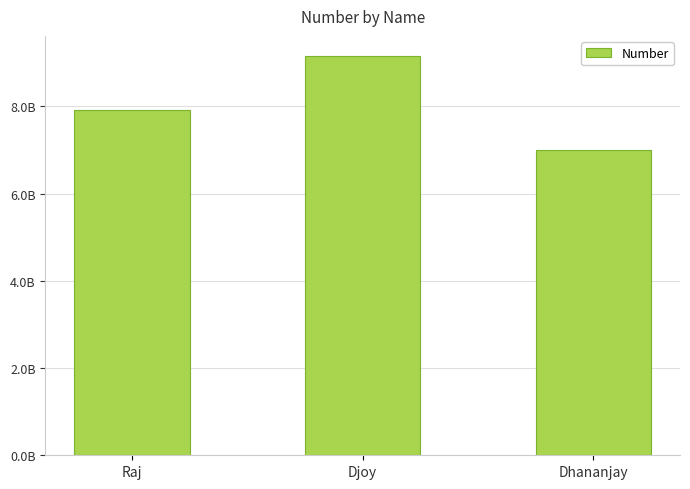

List the labels in order of value, smallest first.

Dhananjay, Raj, Djoy